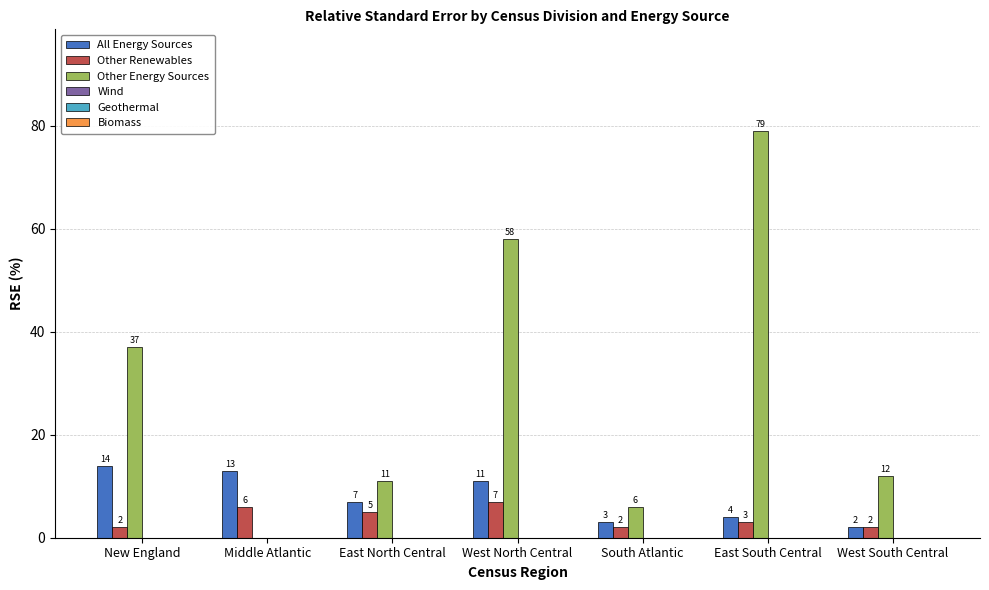

True or false: All Energy Sources has a value of 9 at New England.

False